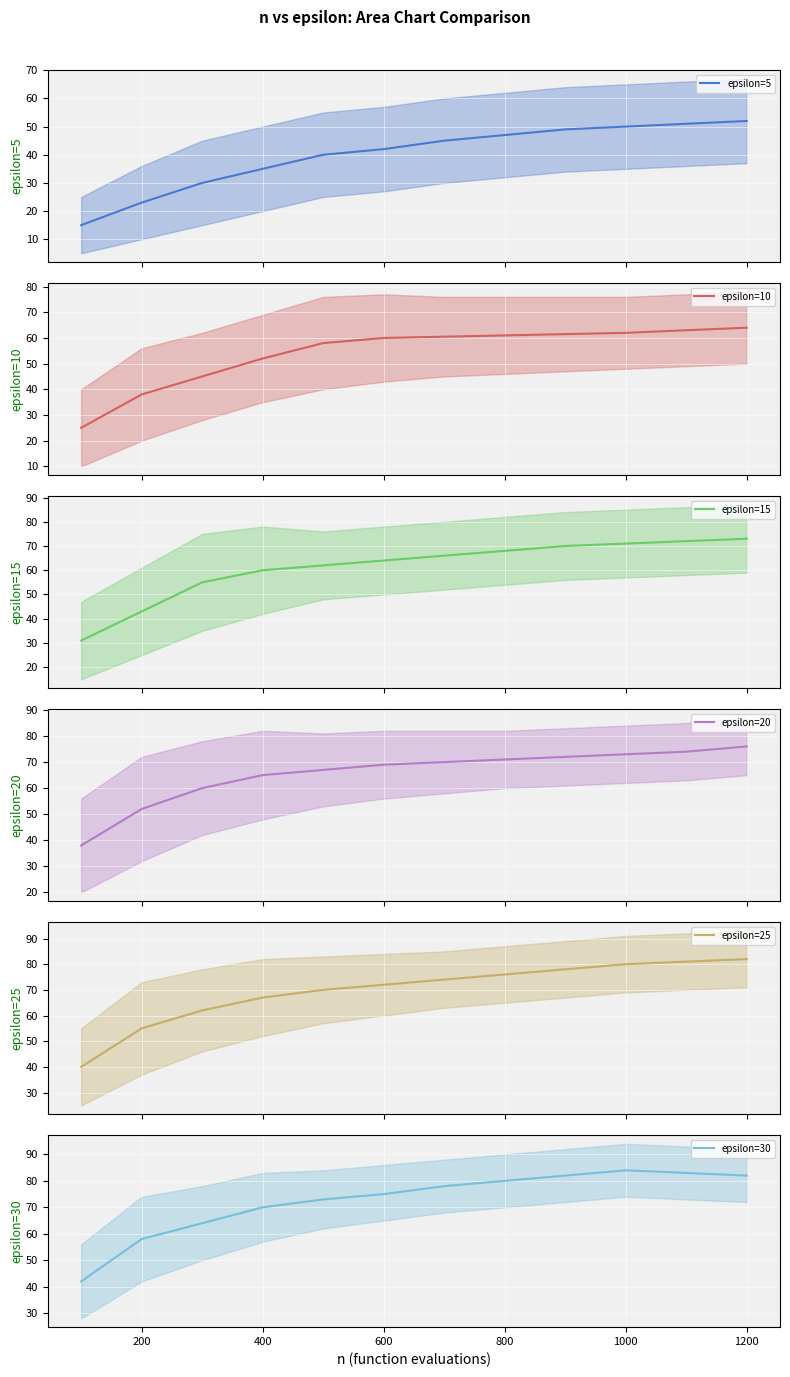

True or false: epsilon=25 (mean) has more than 0 interior local peaks.

False